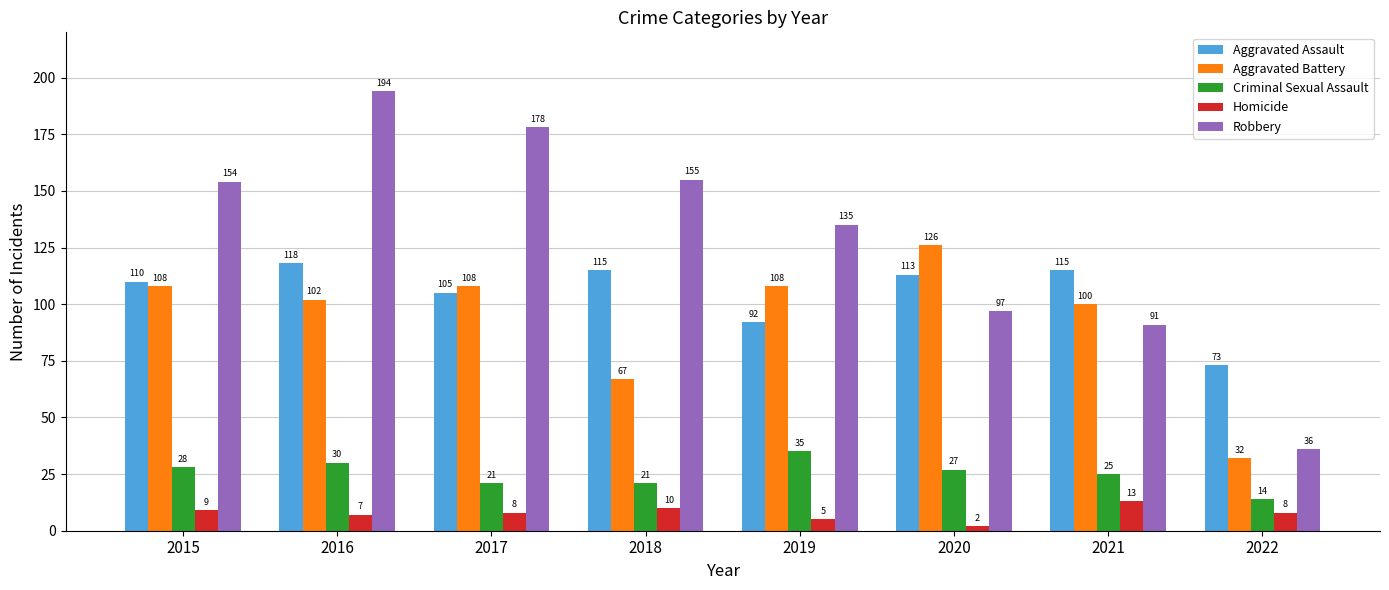

What is the difference between the Aggravated Assault values at 2016 and 2017?

13